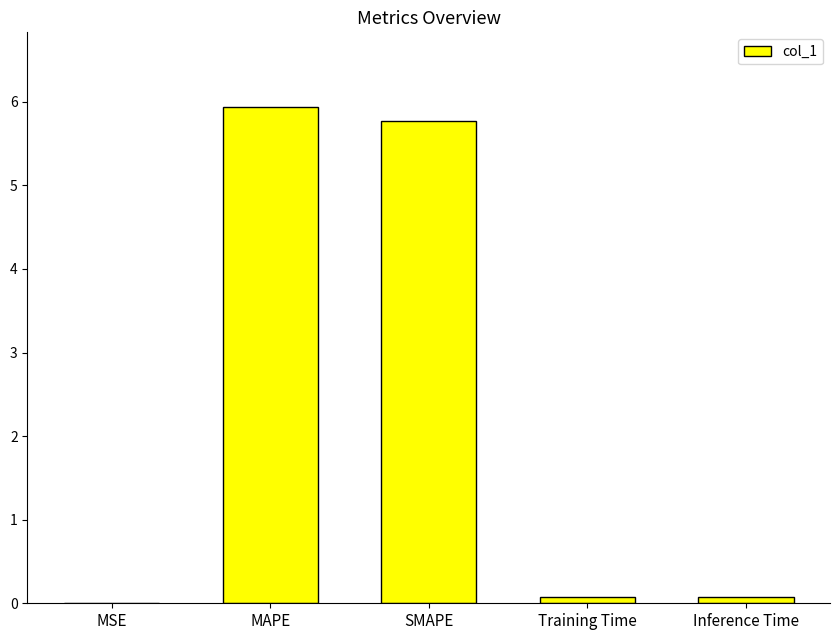

Read the value at MAPE.

5.9